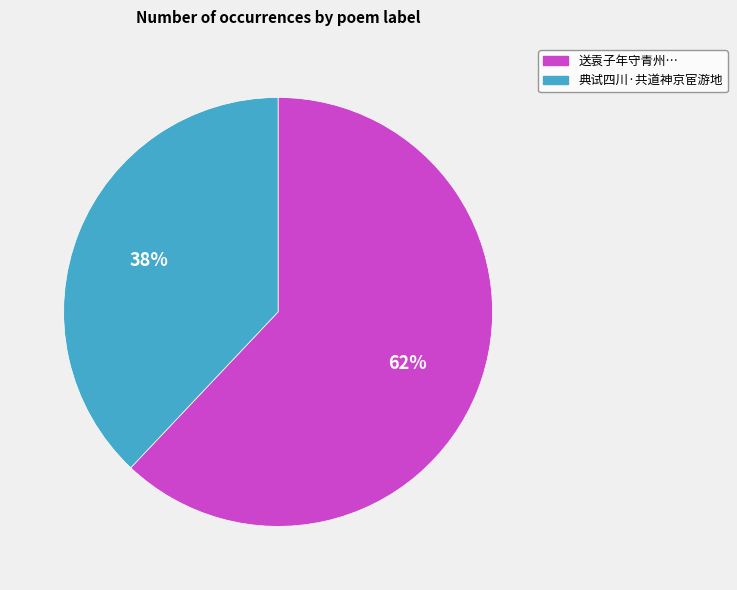

To the nearest percent, what is the average slice percentage?

50%